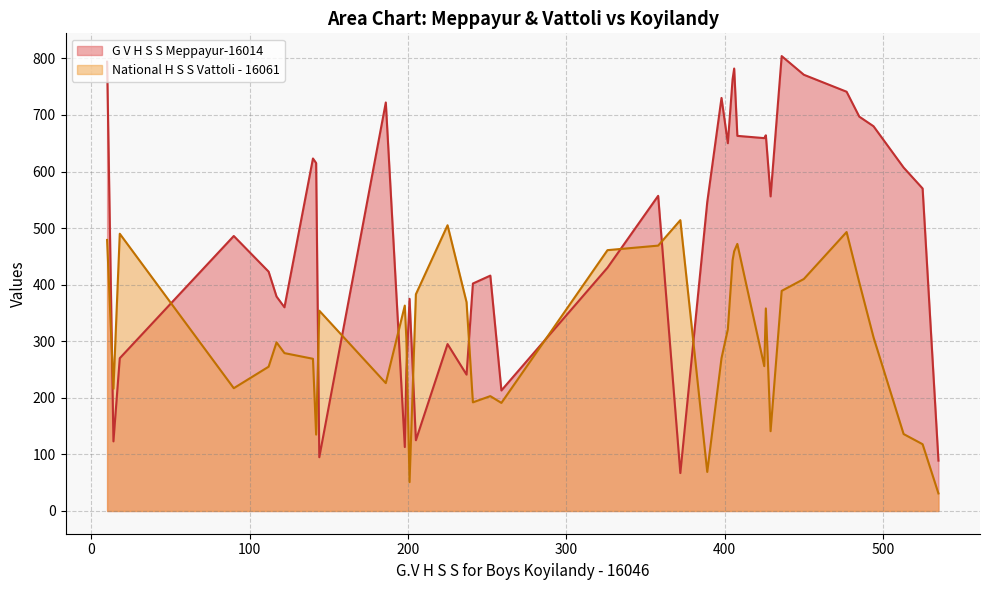

Does the chart display data point markers on the line(s)?

No